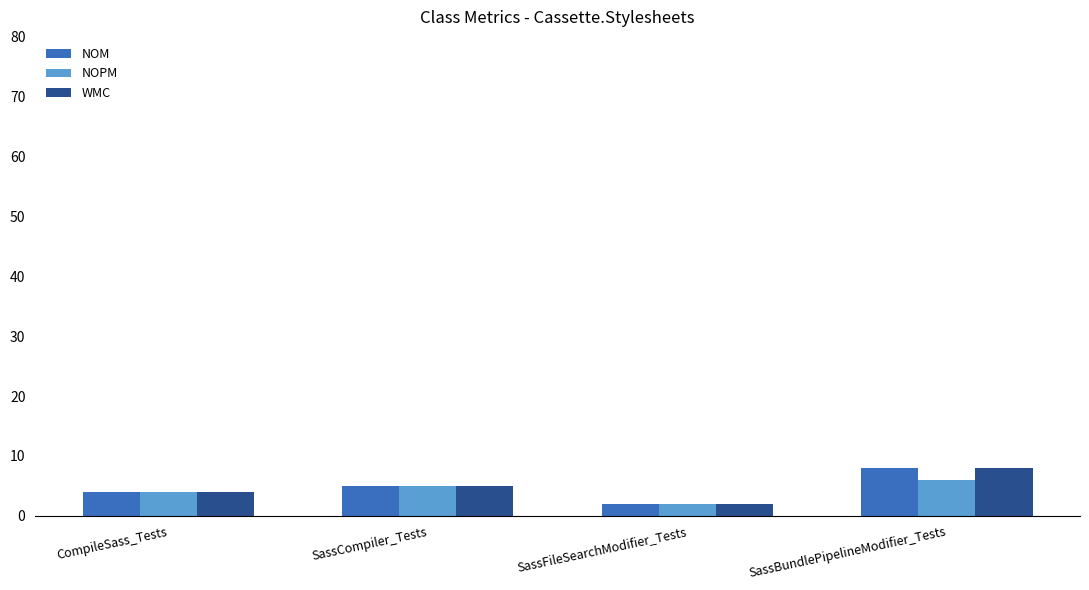

What value does the WMC series have at CompileSass_Tests?

4